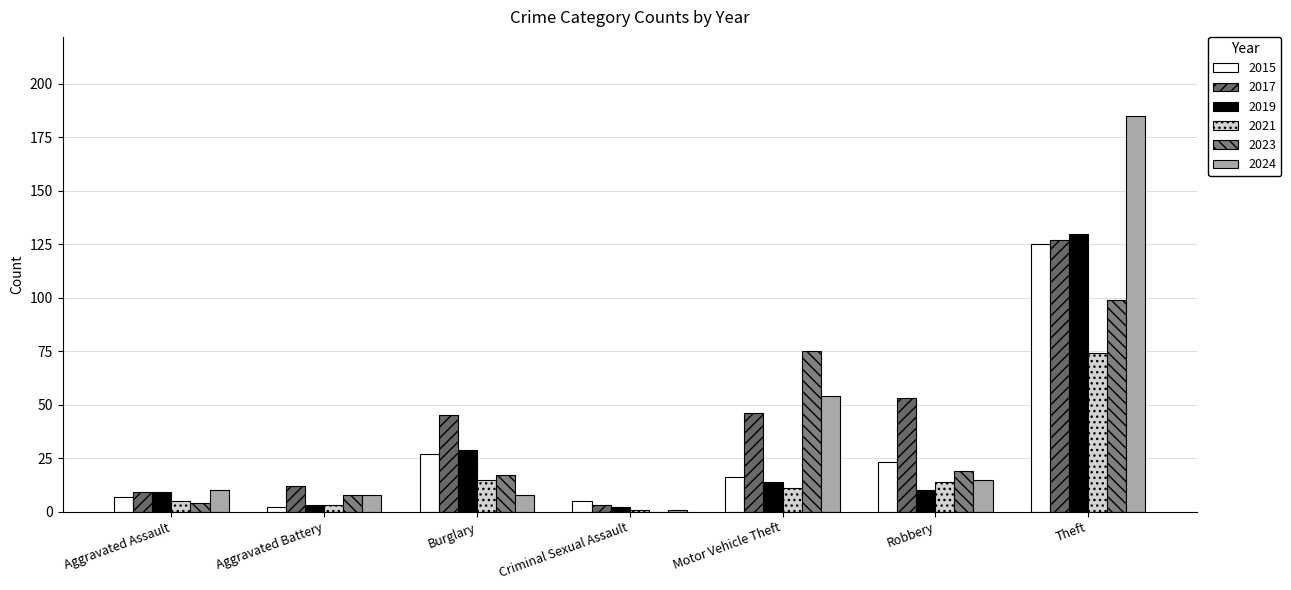

Reading left to right, list all the values displayed in this chart.

2015: Aggravated Assault=7	Aggravated Battery=2	Burglary=27	Criminal Sexual Assault=5	Motor Vehicle Theft=16	Robbery=23	Theft=125
2017: Aggravated Assault=9	Aggravated Battery=12	Burglary=45	Criminal Sexual Assault=3	Motor Vehicle Theft=46	Robbery=53	Theft=127
2019: Aggravated Assault=9	Aggravated Battery=3	Burglary=29	Criminal Sexual Assault=2	Motor Vehicle Theft=14	Robbery=10	Theft=130
2021: Aggravated Assault=5	Aggravated Battery=3	Burglary=15	Criminal Sexual Assault=1	Motor Vehicle Theft=11	Robbery=14	Theft=74
2023: Aggravated Assault=4	Aggravated Battery=8	Burglary=17	Criminal Sexual Assault=0	Motor Vehicle Theft=75	Robbery=19	Theft=99
2024: Aggravated Assault=10	Aggravated Battery=8	Burglary=8	Criminal Sexual Assault=1	Motor Vehicle Theft=54	Robbery=15	Theft=185